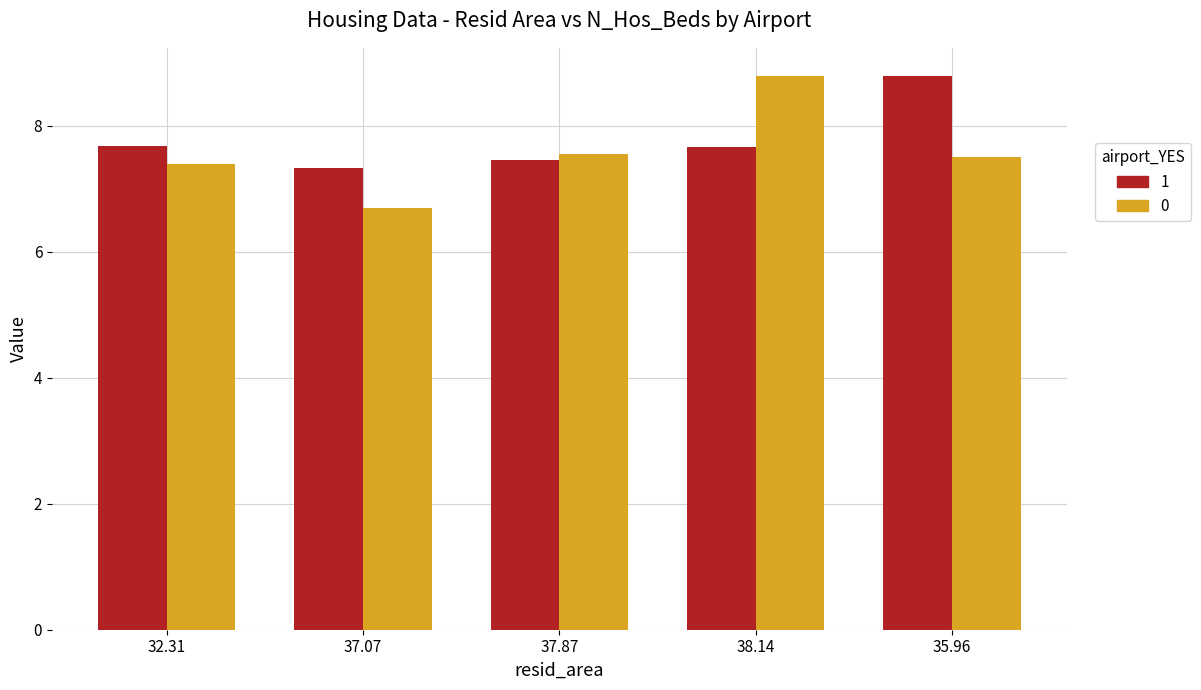

What is the total value across all series at 37.07?

14.0